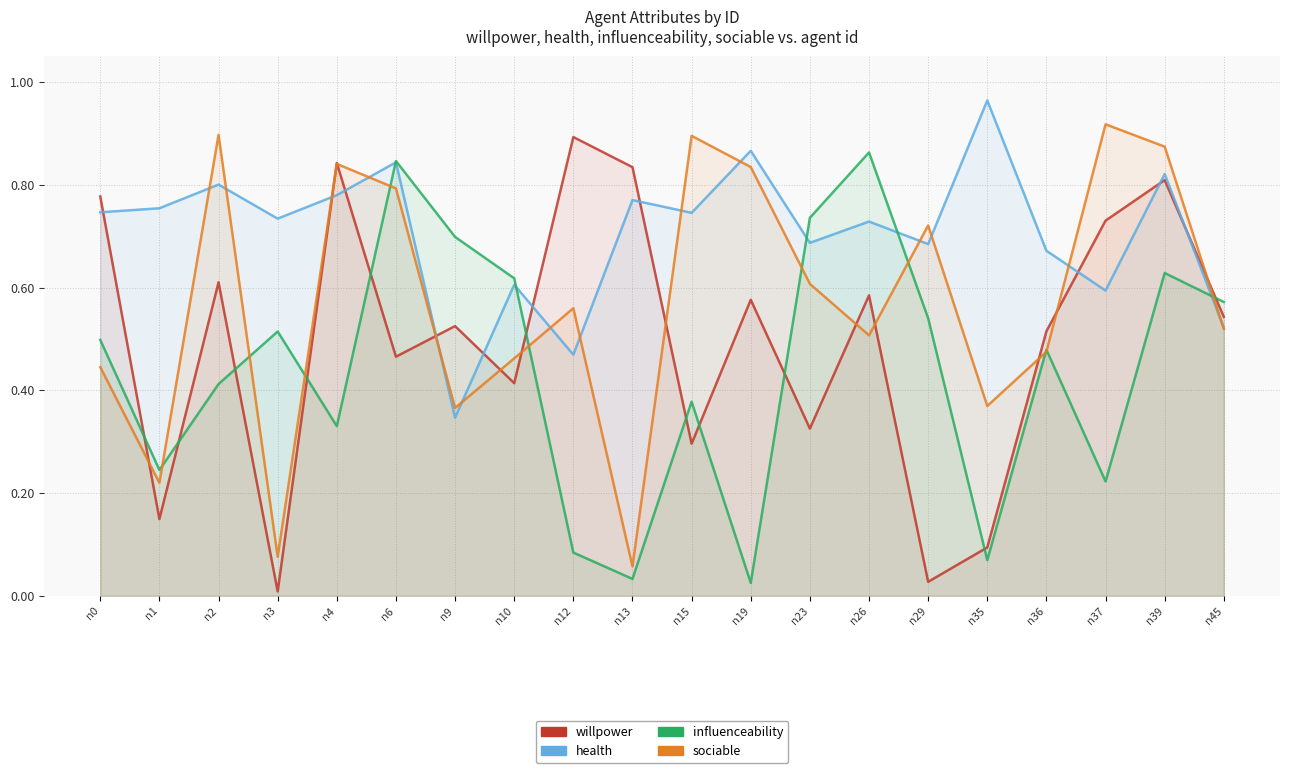

At how many categories does at least one series exceed 0?

20